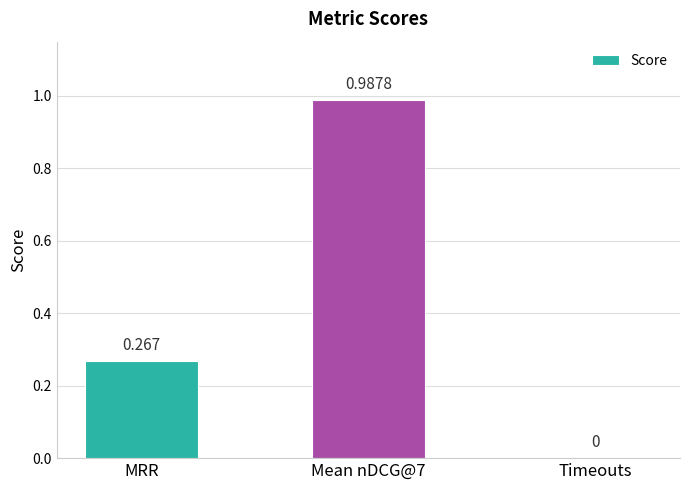

Which has a higher value, MRR or Timeouts?

MRR